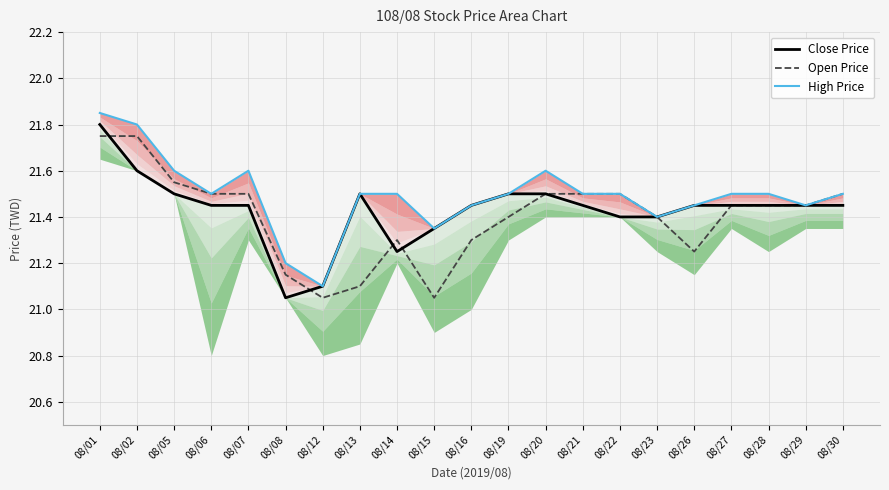

Reading left to right, extract all data points from this chart.

Close Price: 21.8	21.6	21.5	21.4	21.4	21.1	21.1	21.5	21.2	21.4	21.4	21.5	21.5	21.4	21.4	21.4	21.4	21.4	21.4	21.4	21.4
Open Price: 21.8	21.8	21.6	21.5	21.5	21.1	21.1	21.1	21.3	21.1	21.3	21.4	21.5	21.5	21.5	21.4	21.2	21.4	21.4	21.4	21.5
High Price: 21.9	21.8	21.6	21.5	21.6	21.2	21.1	21.5	21.5	21.4	21.4	21.5	21.6	21.5	21.5	21.4	21.4	21.5	21.5	21.4	21.5